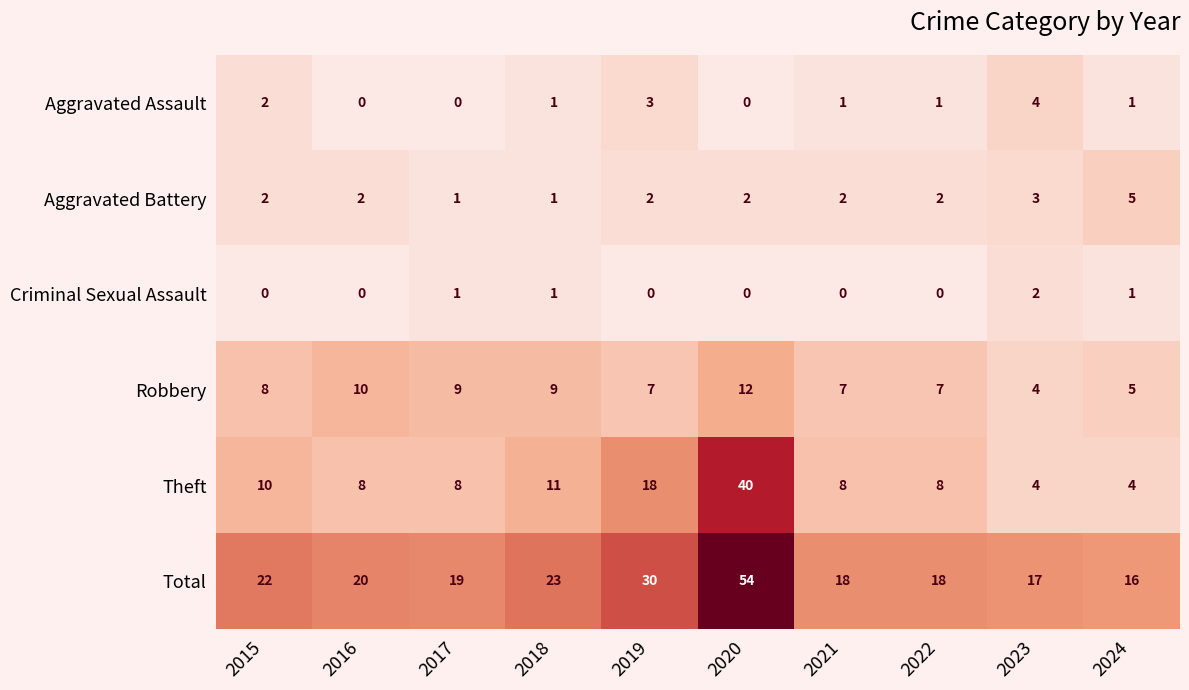

At which category does the chart reach its peak across all series?

2020